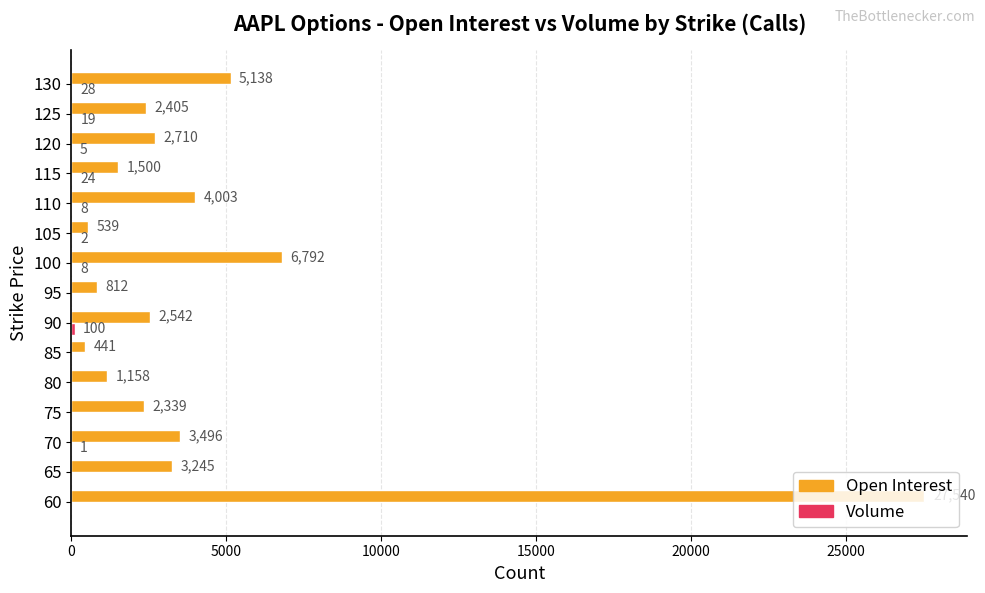

Which category has the highest value across all series?

60